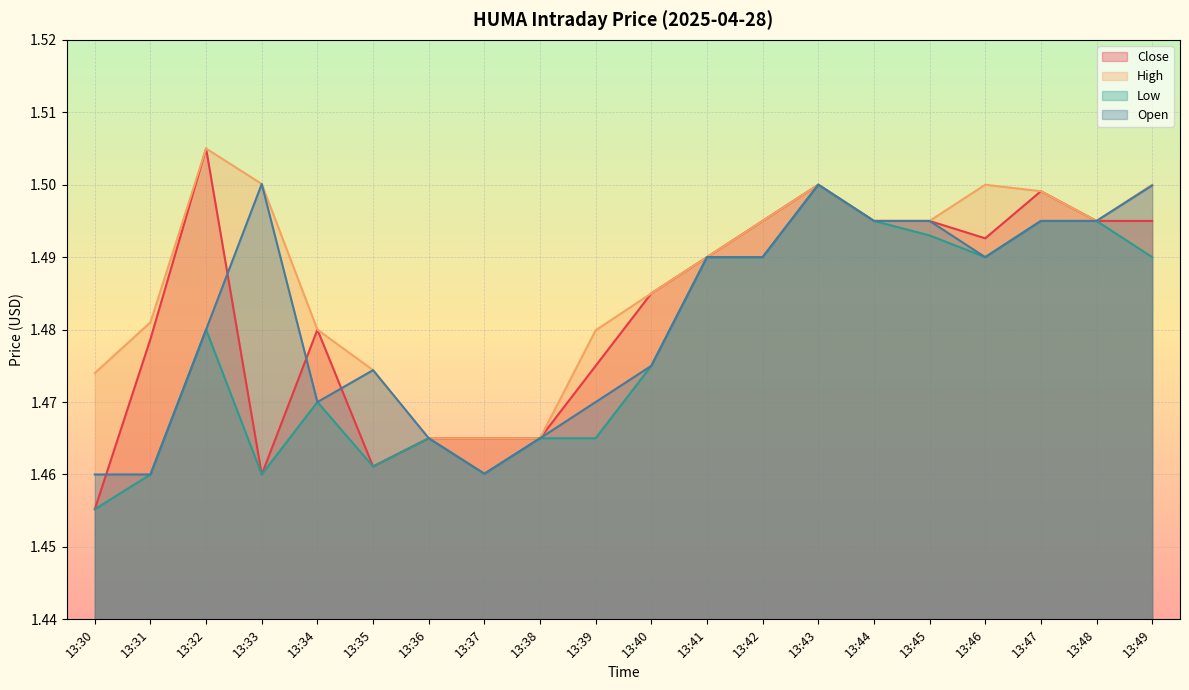

How many interior local valleys does the Open series have?

3